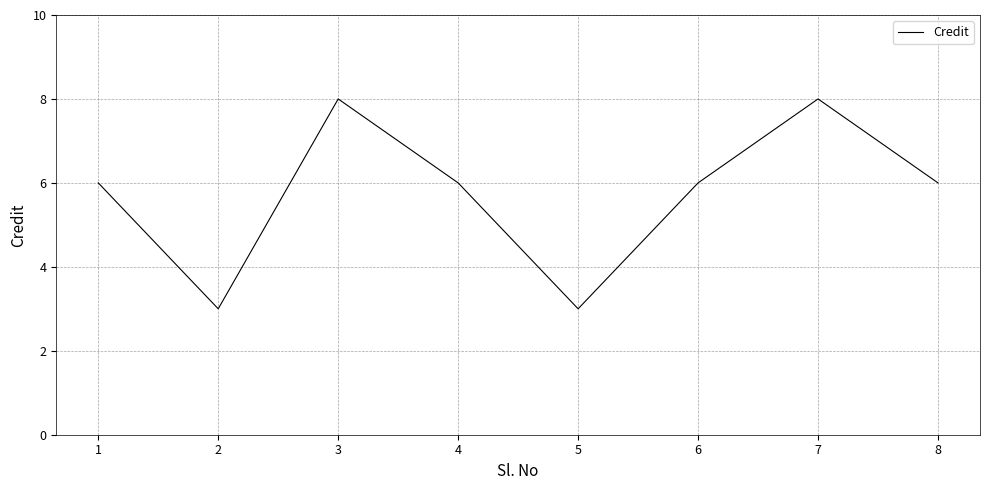

Reading right to left, list all the values displayed in this chart.

6	8	6	3	6	8	3	6